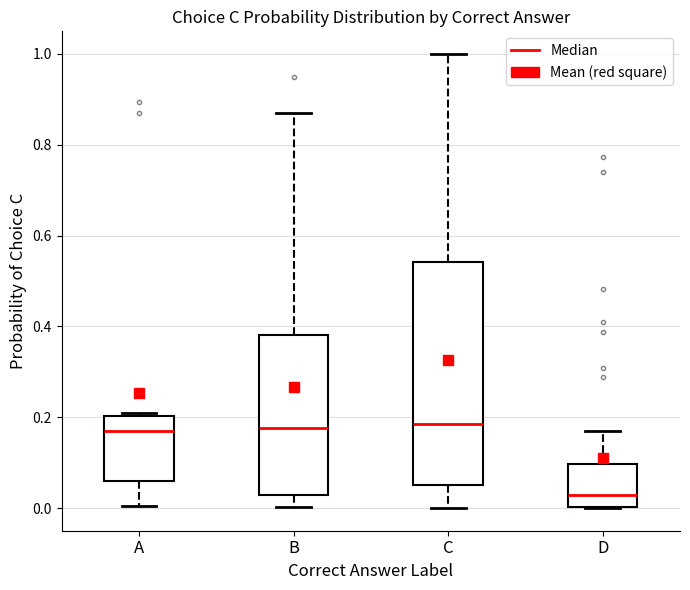

Which box is the tallest, from its lower edge to its upper edge?

C